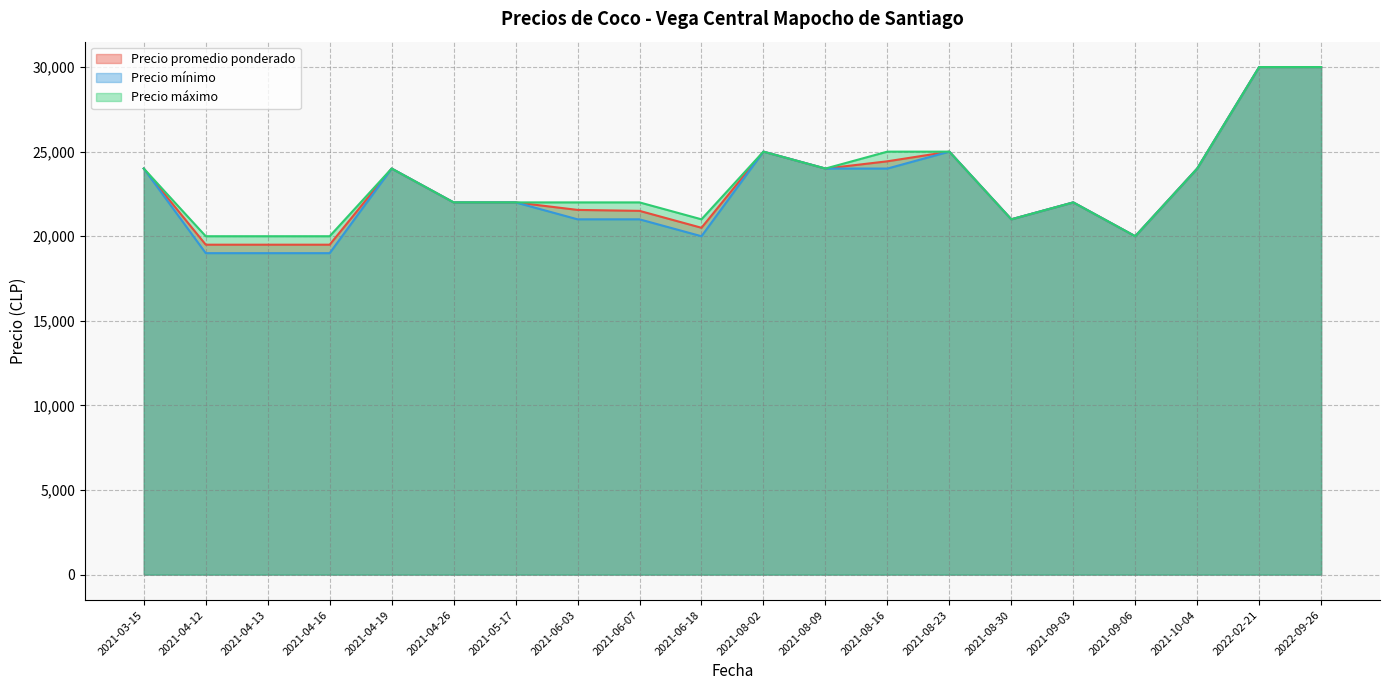

How many distinct data groups are displayed?

3